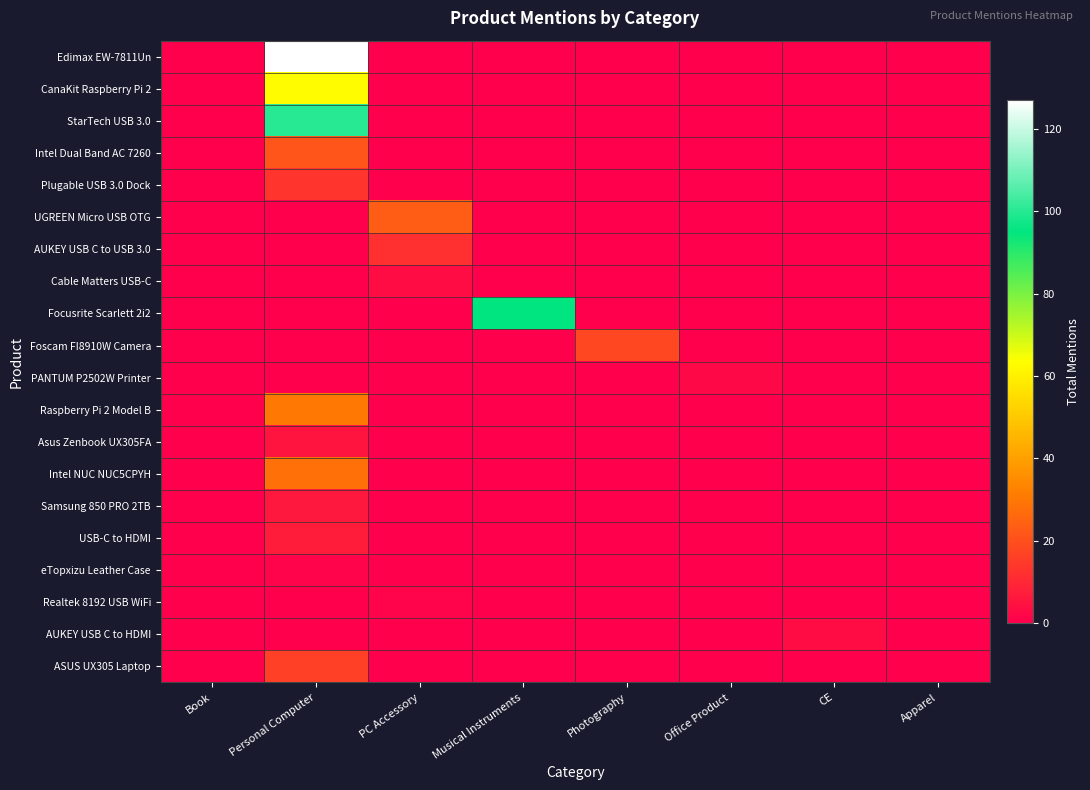

How many categories are shown in the chart?

8